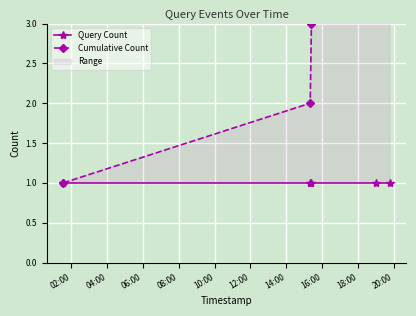

Reading right to left, extract all data points from this chart.

Query Count: 1	1	1	1	1
Cumulative Count: 5	4	3	2	1